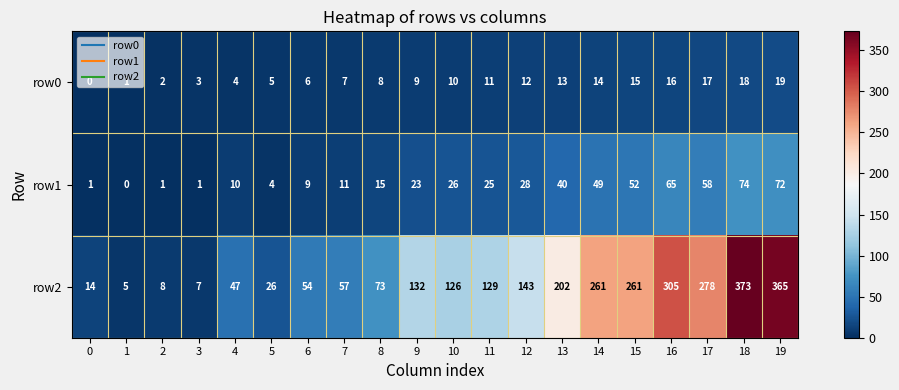

Which series has the widest spread of values?

row2